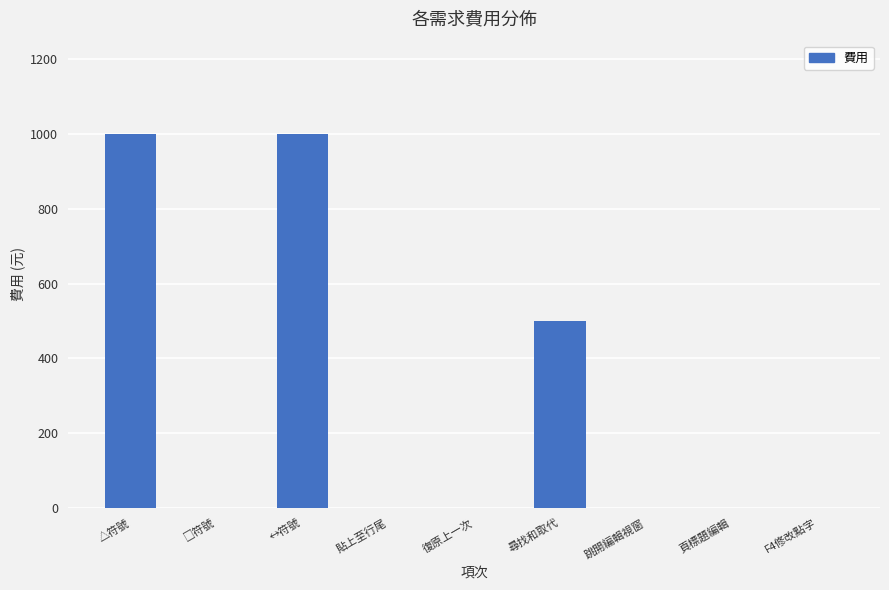

What is the maximum value shown in the chart?

1000